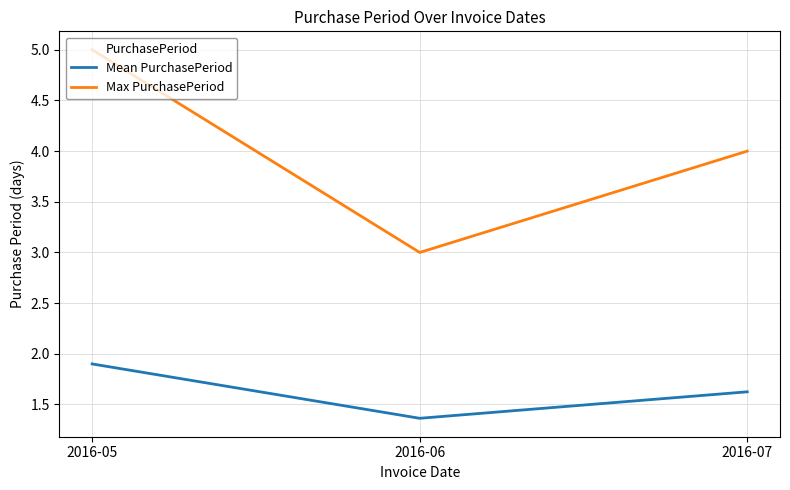

At which label is Mean PurchasePeriod closest to 1?

2016-06